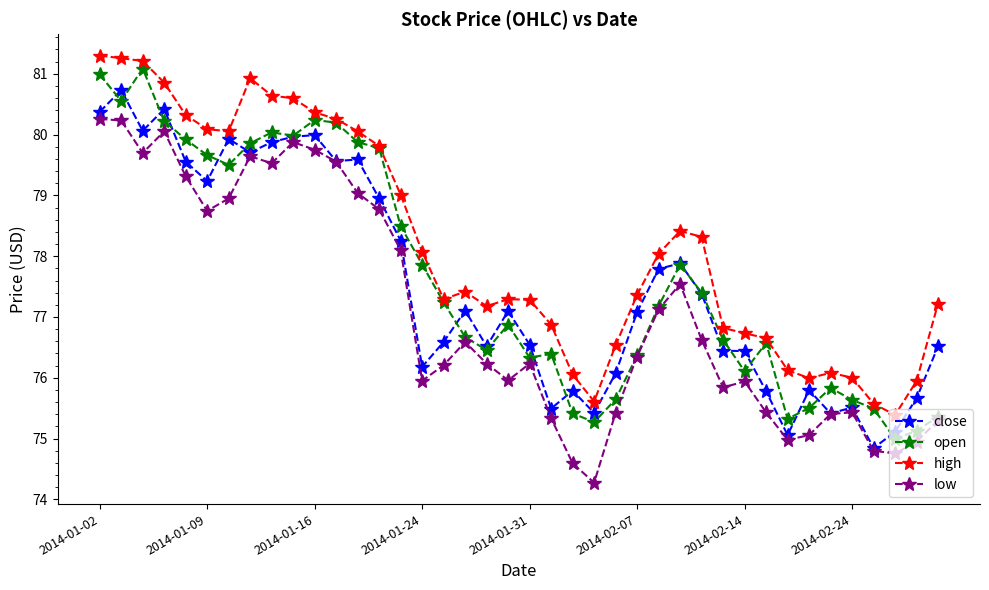

What is the value of the open point at the 1st from the left?

81.0